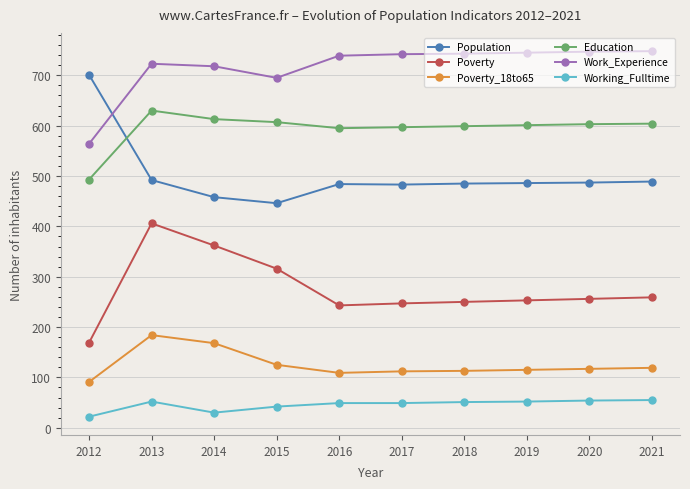

What is the average value of the Working_Fulltime series?

46